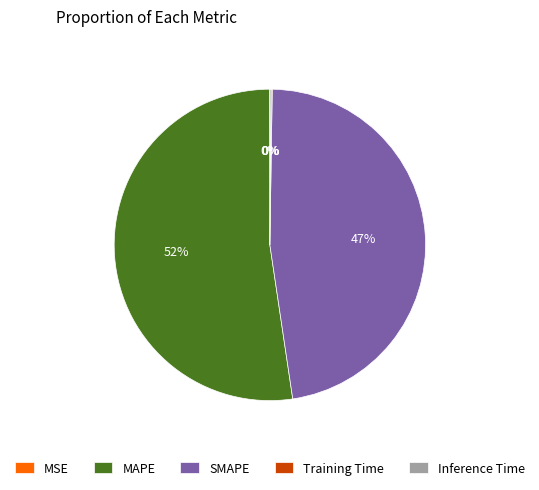

Does any single category account for the majority?

Yes